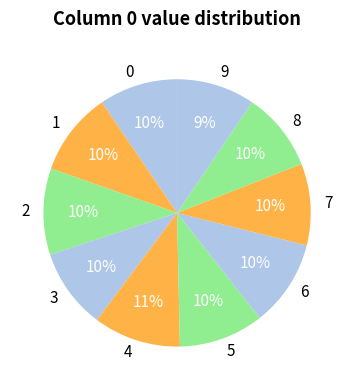

Does any single category account for the majority?

No